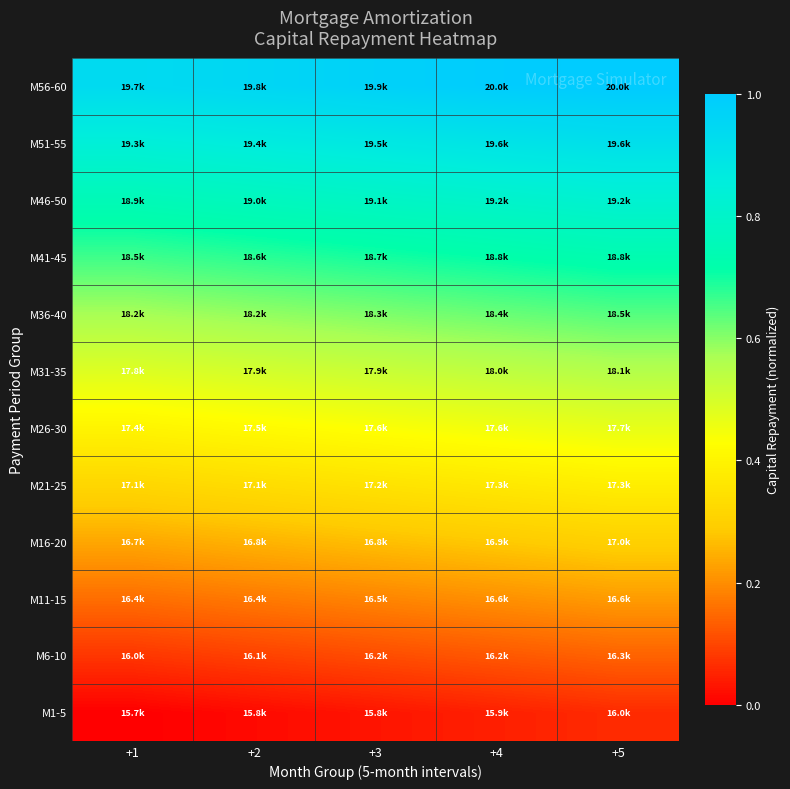

Which has a higher value, +2 or +3?

+3